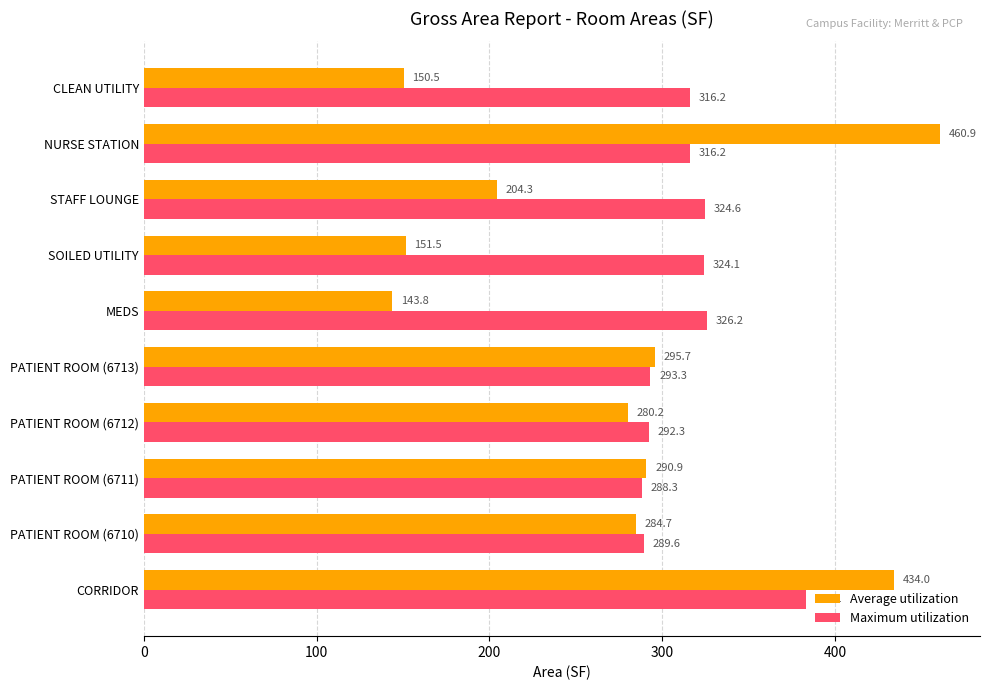

What is the difference between the maximum and minimum values in the Average utilization series?

317.1